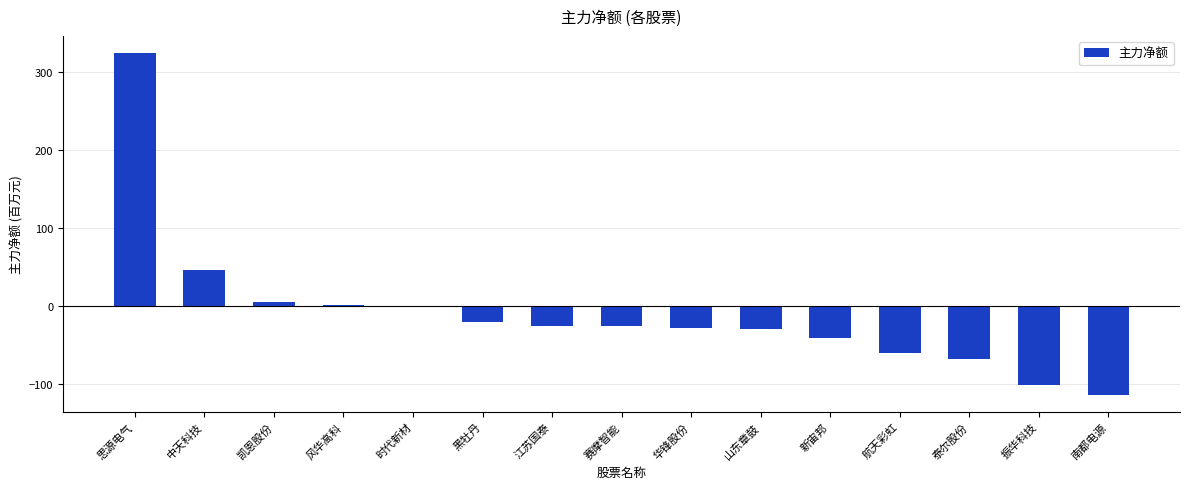

Which has a higher value, 新宙邦 or 赛摩智能?

赛摩智能